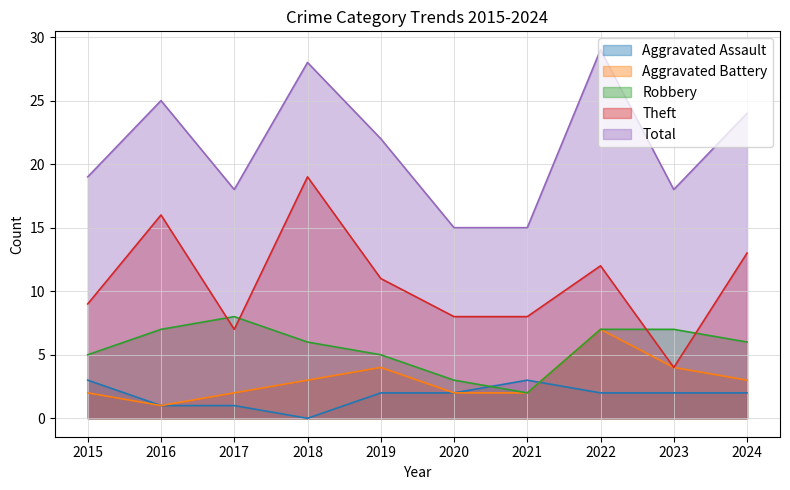

Which category has the lowest value across all series?

2018